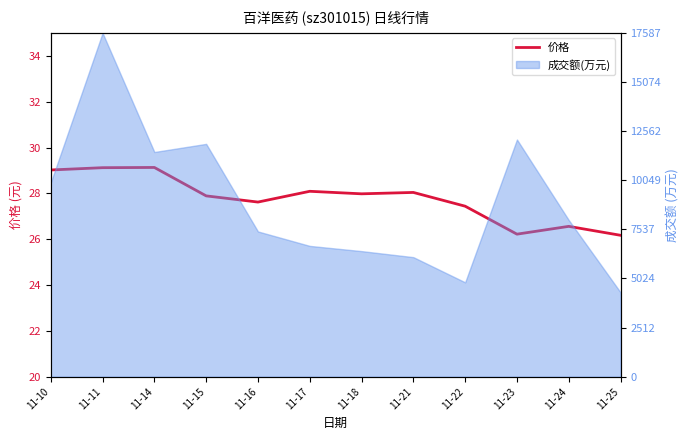

How many lines are shown in the chart?

1